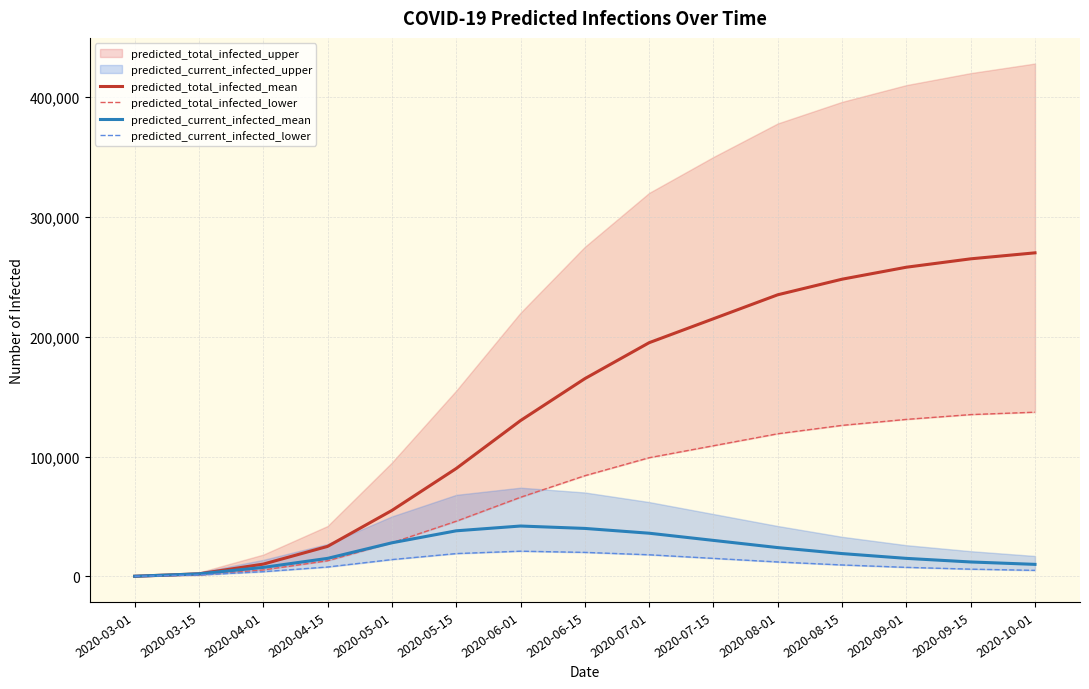

The value of predicted_total_infected_lower at 2020-08-15 is 30632. True or false?

False